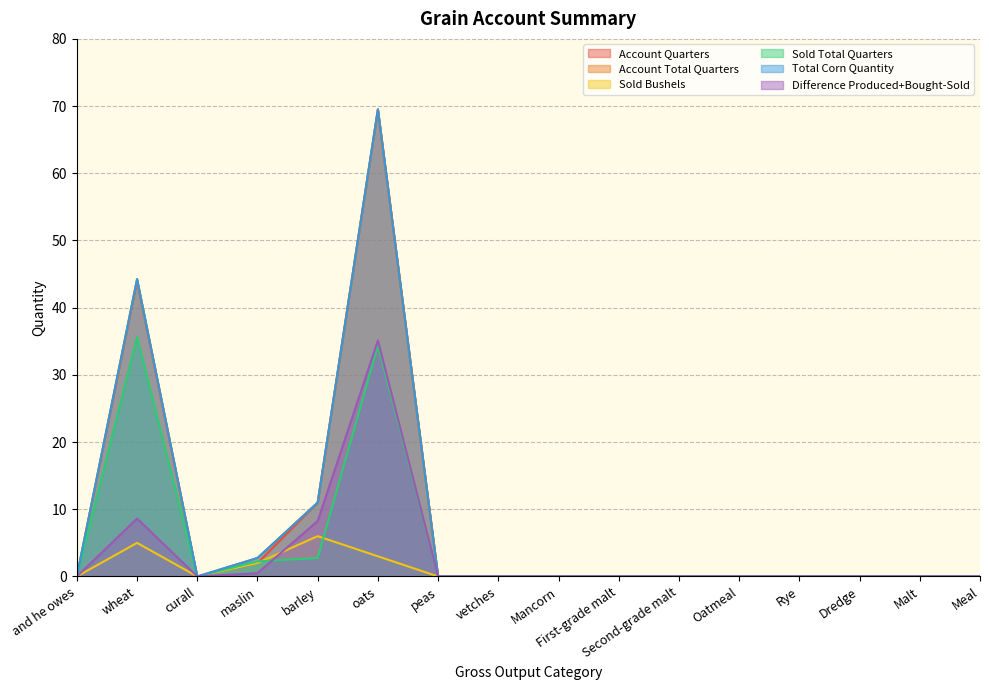

Which series has the largest total across all categories?

Account Total Quarters